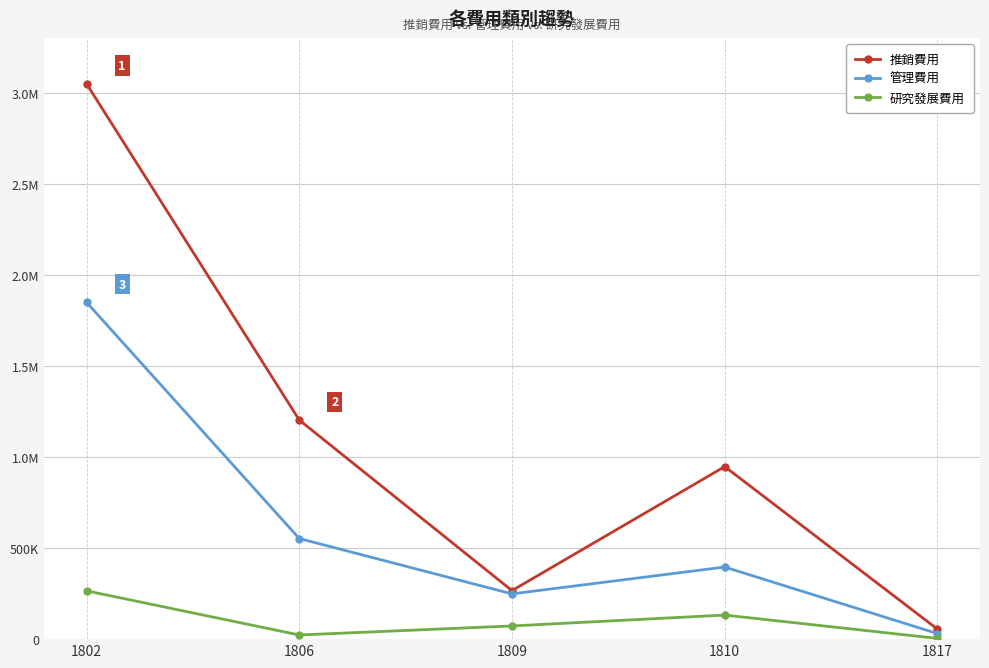

Where does the 推銷費用 series first go above 946998?

1802